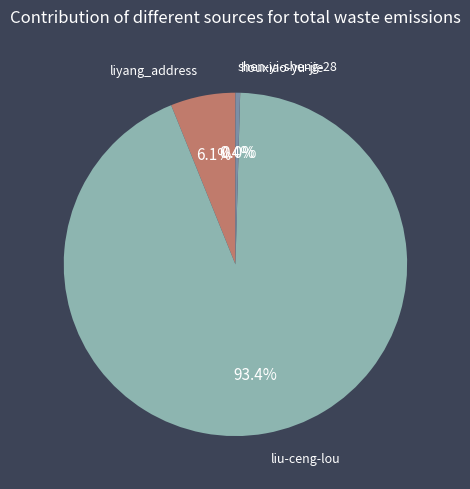

True or false: liyang_address accounts for 6% of the total.

True